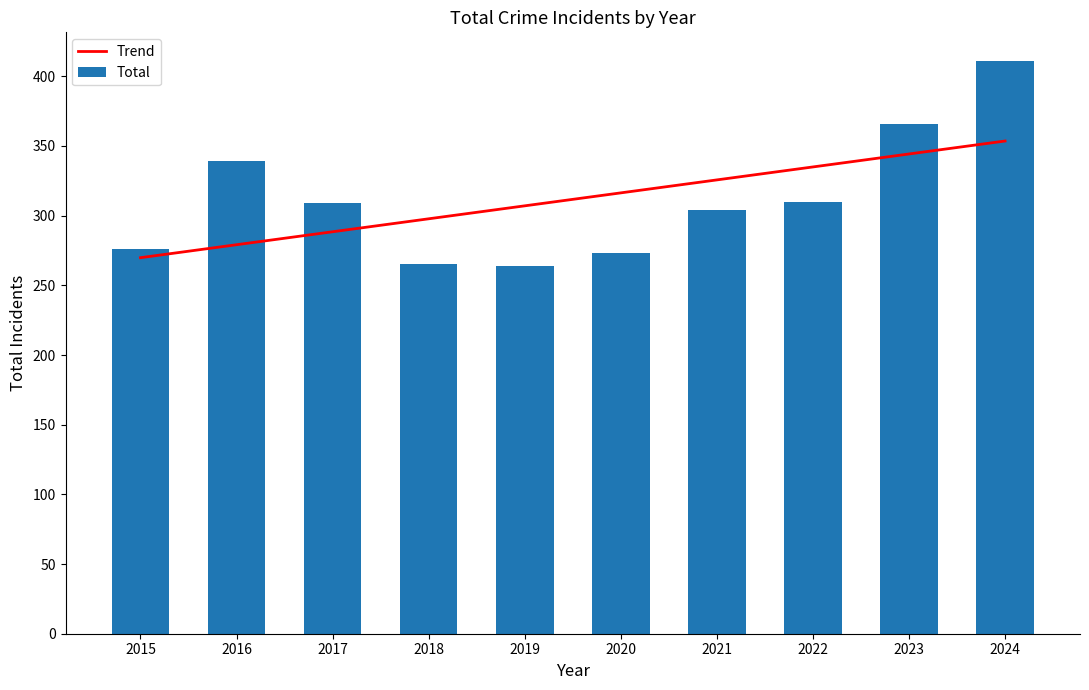

Between 2018 and 2024, which series saw the biggest shift?

Total